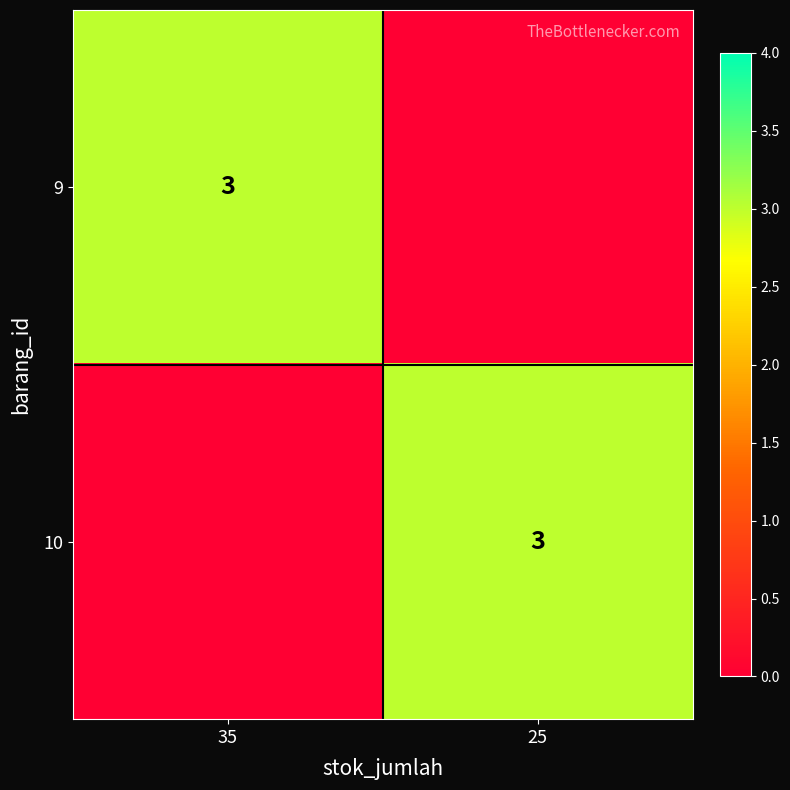

True or false: 9 has a value of 3 at 35.

True